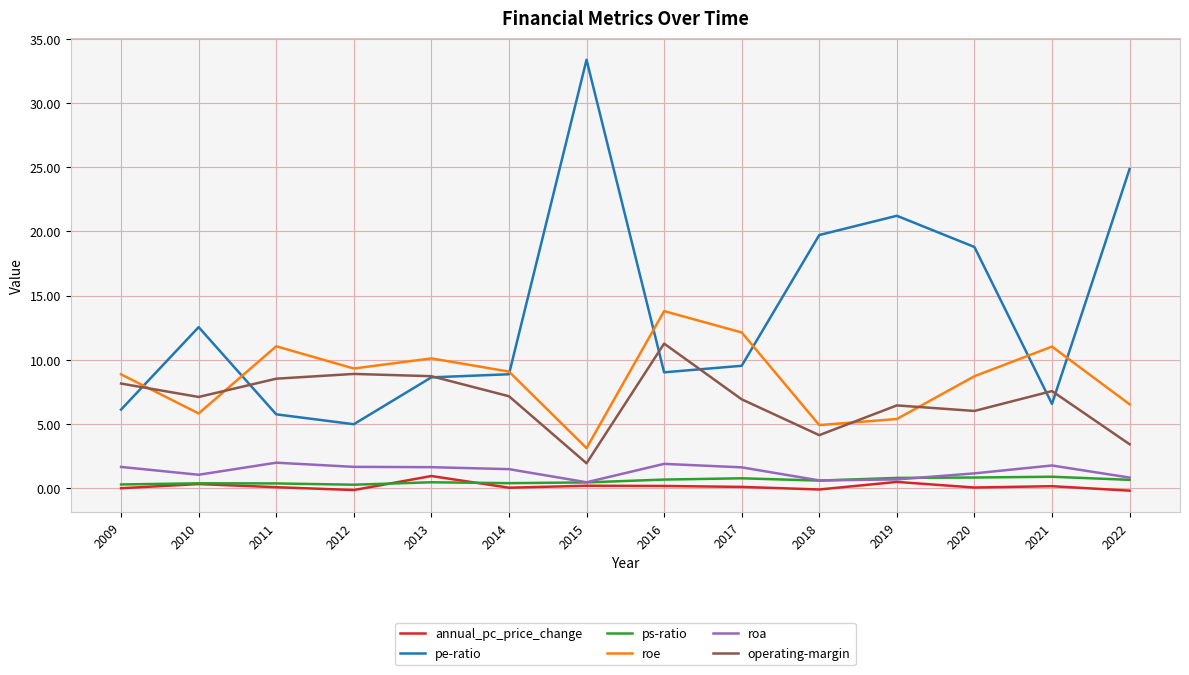

At how many categories does at least one series exceed 33?

1